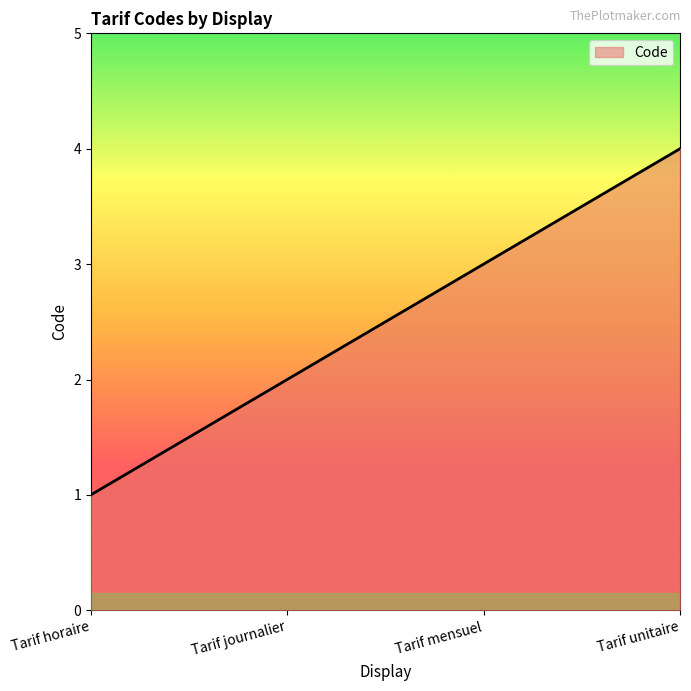

What position from the left is Tarif journalier?

2